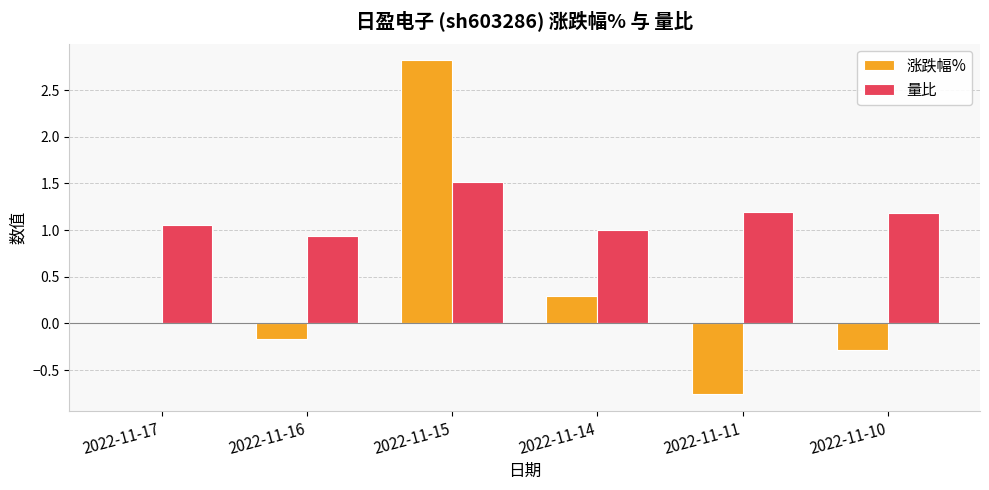

Which series has the largest total across all categories?

量比